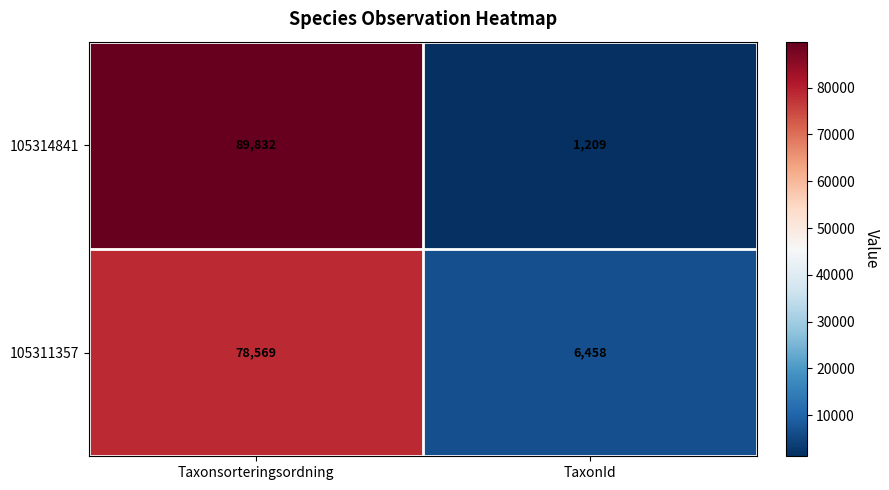

At which label does 105314841 reach its minimum?

TaxonId